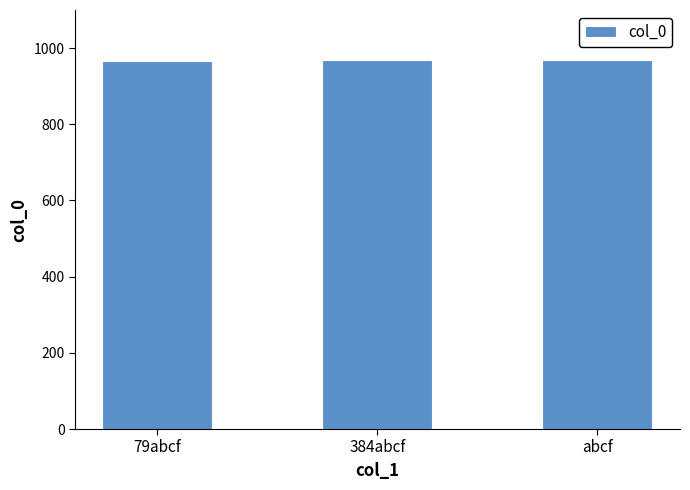

Approximately how many times larger is the value at abcf compared to 79abcf?

1.0